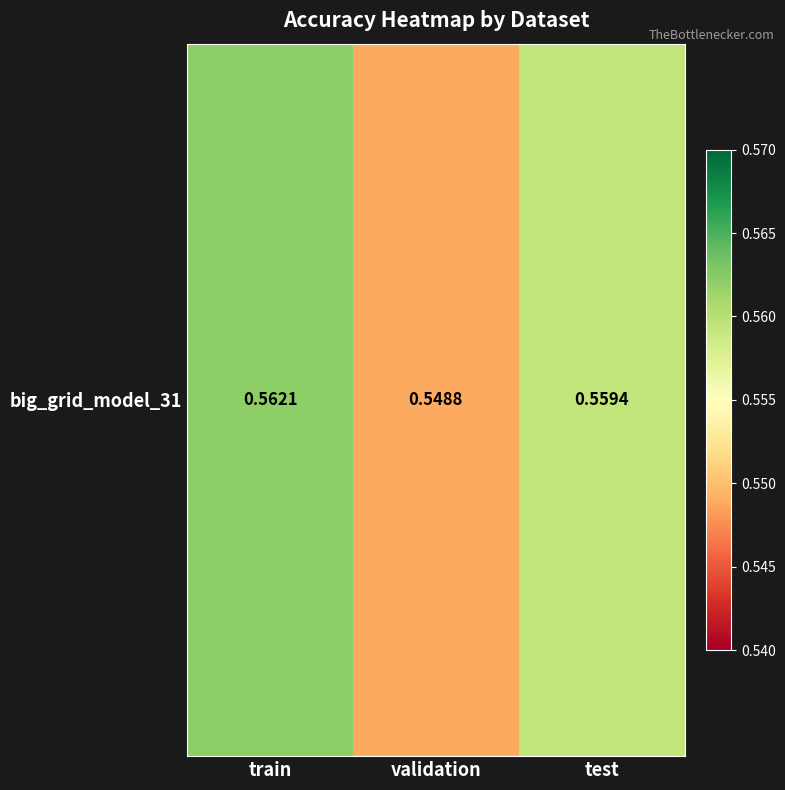

The chart shows a value of 0.6 at test. True or false?

True